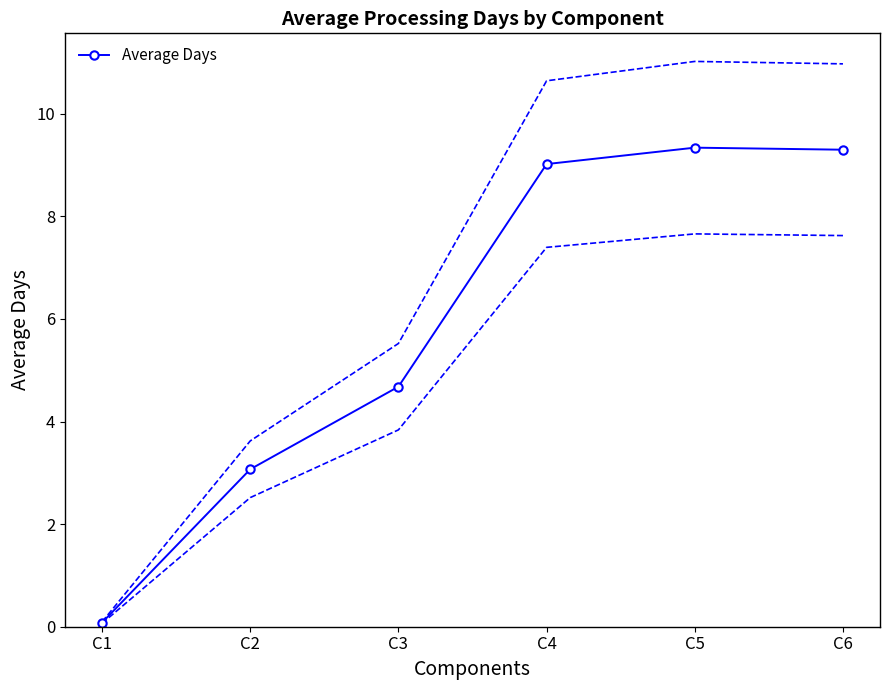

What is the difference between the second highest and second lowest values?

6.2